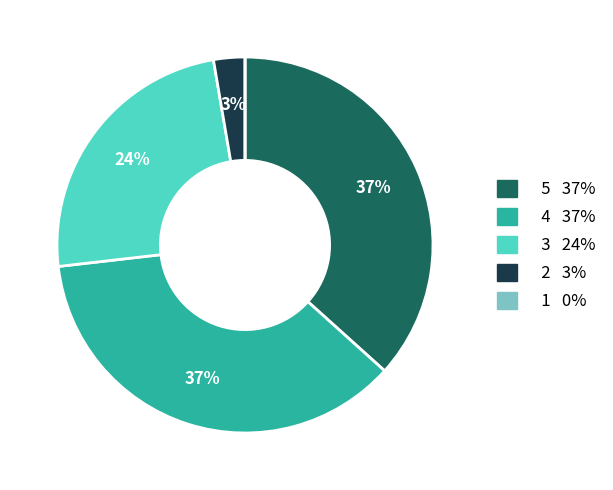

To the nearest percent, what is the difference between the largest and smallest slice percentages?

37%